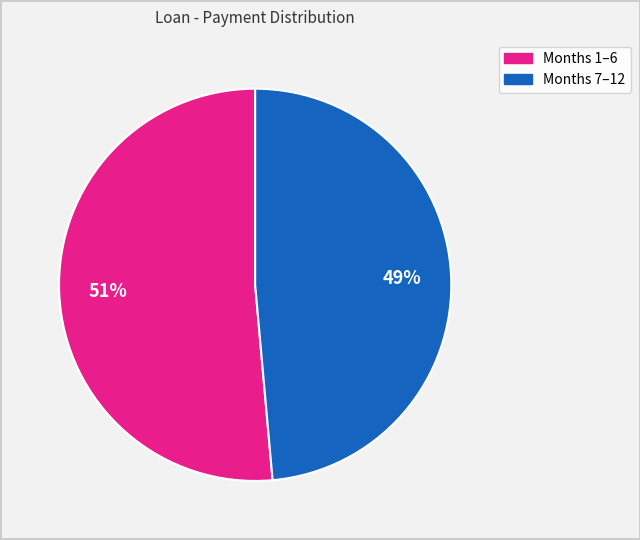

To the nearest percent, what is the average slice percentage?

50%